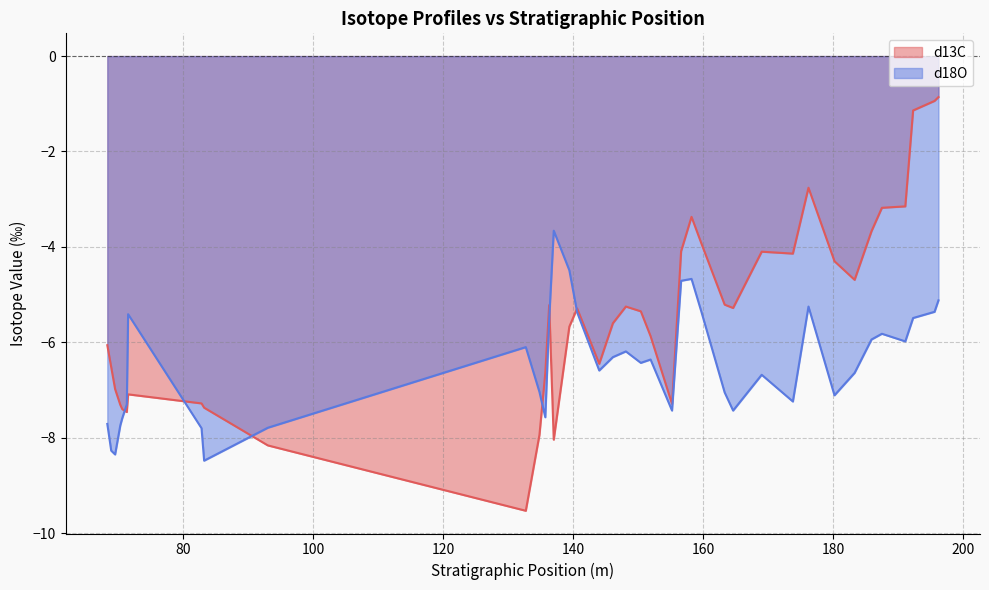

What is the label of the 1st point from the right?

196.2